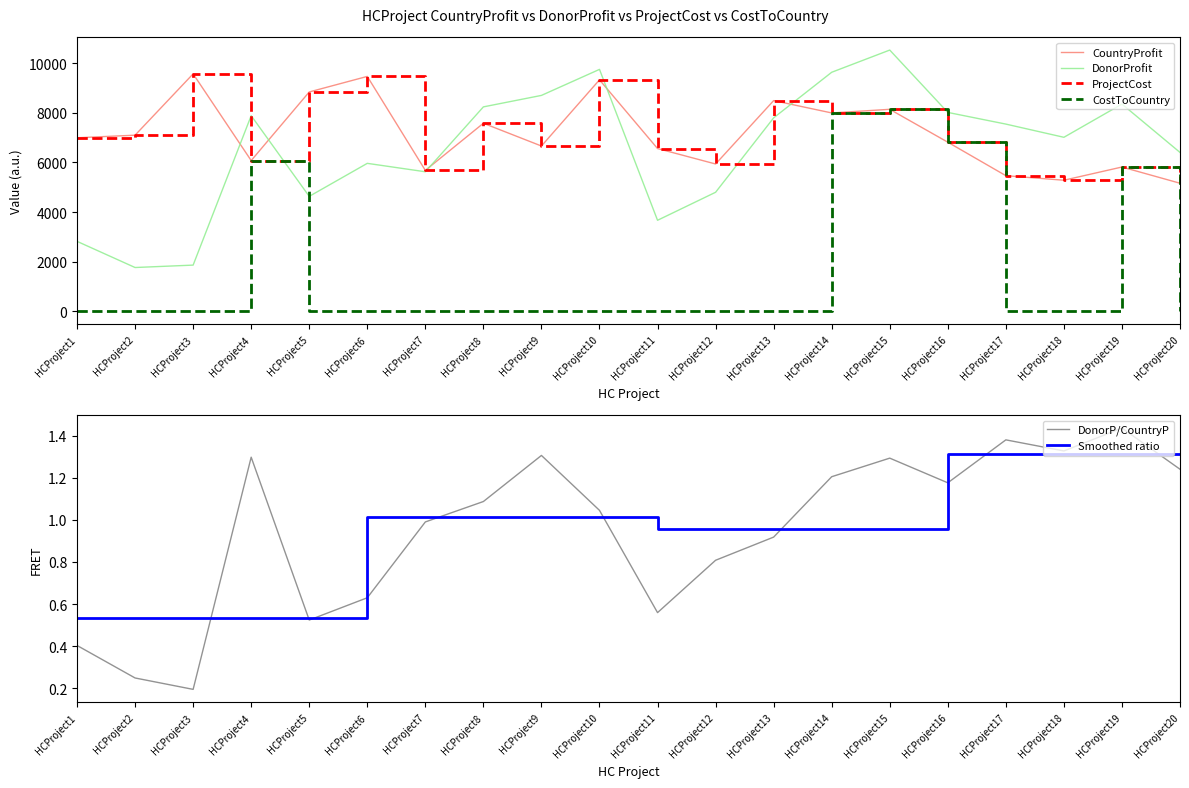

Between HCProject14 and HCProject20, which is larger?

HCProject14